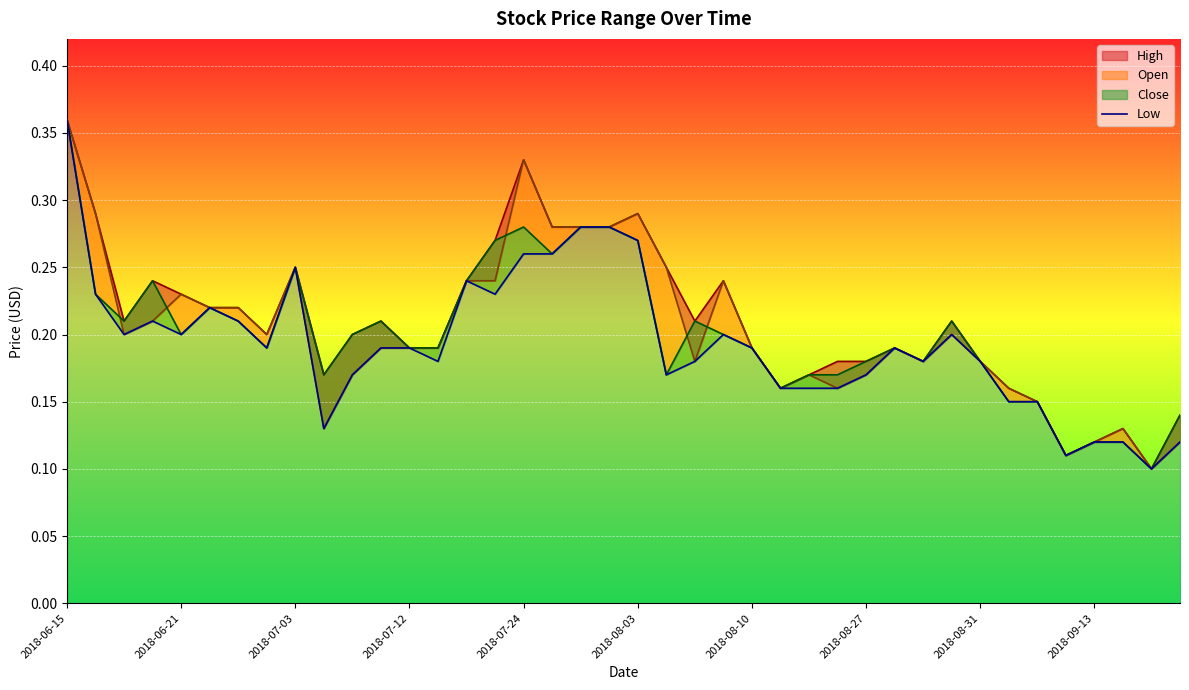

Count the number of categories in the chart.

40